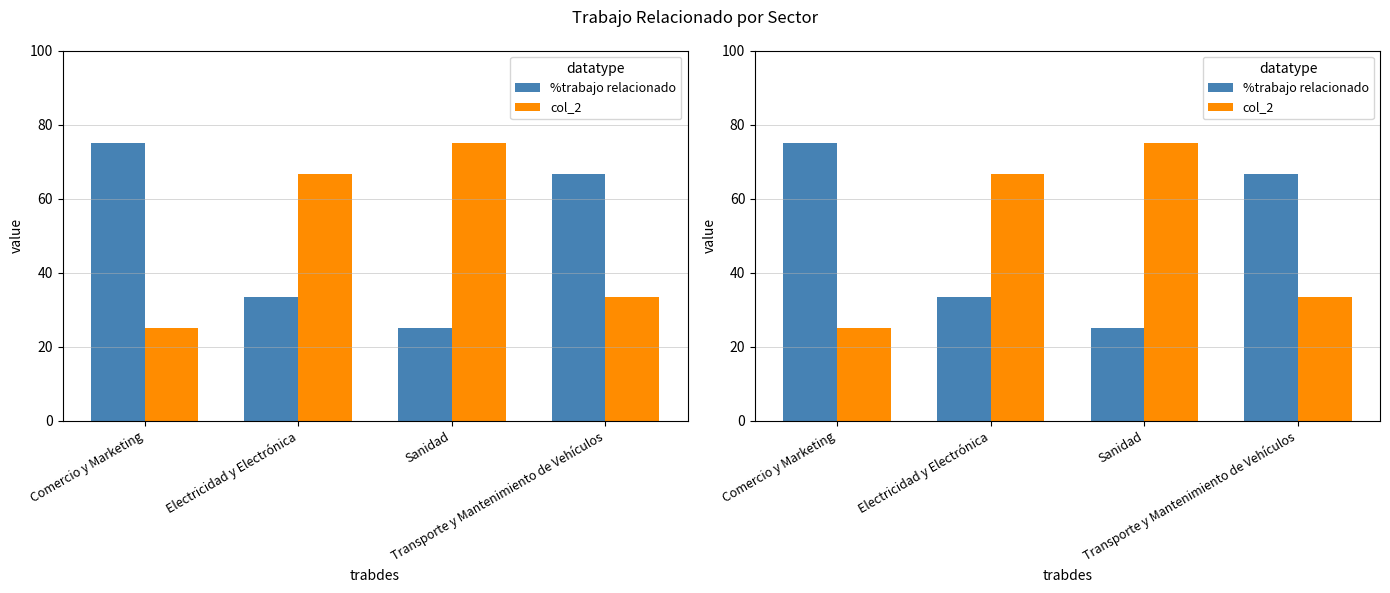

The %trabajo relacionado series shows 25.0 at Sanidad. True or false?

True